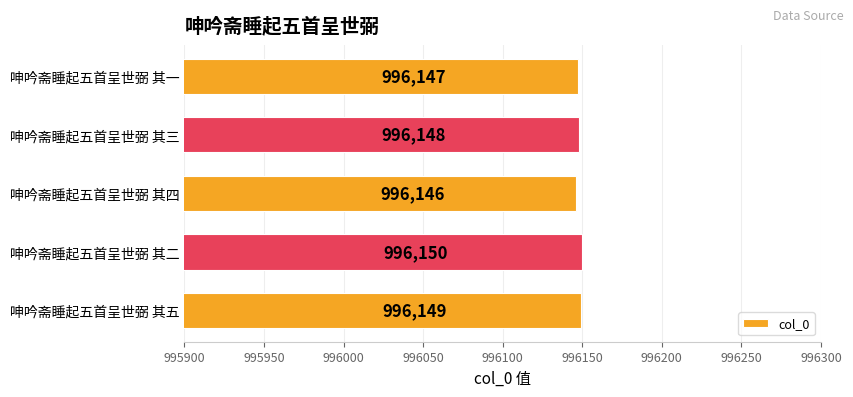

What is the greatest value displayed?

996150